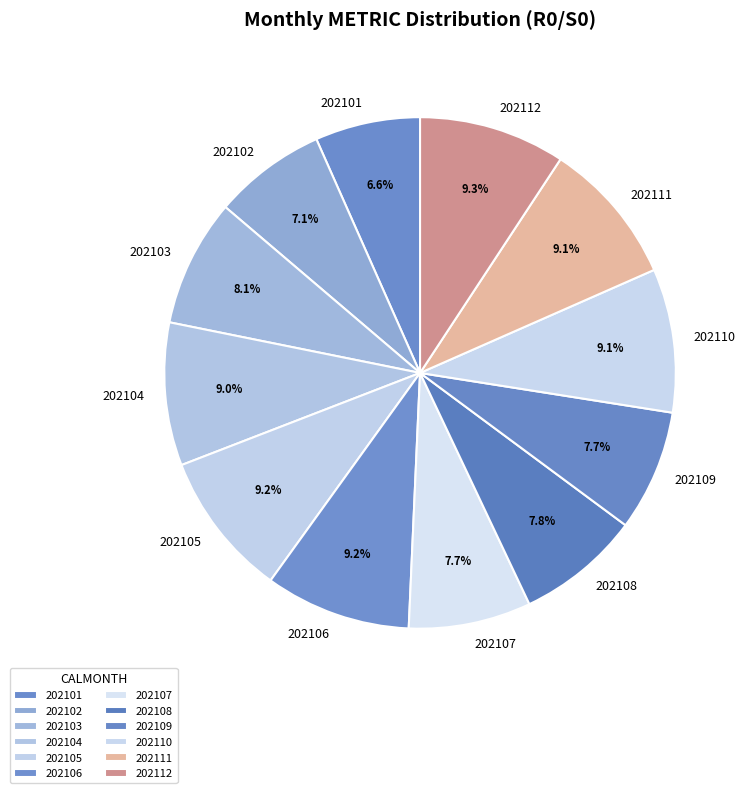

How much of the chart is everything except 202104?

91.0%